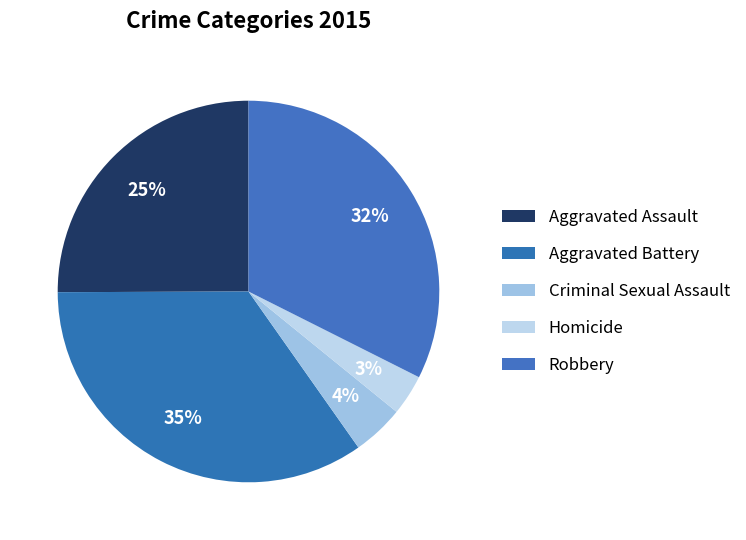

True or false: Aggravated Battery accounts for 46% of the total.

False